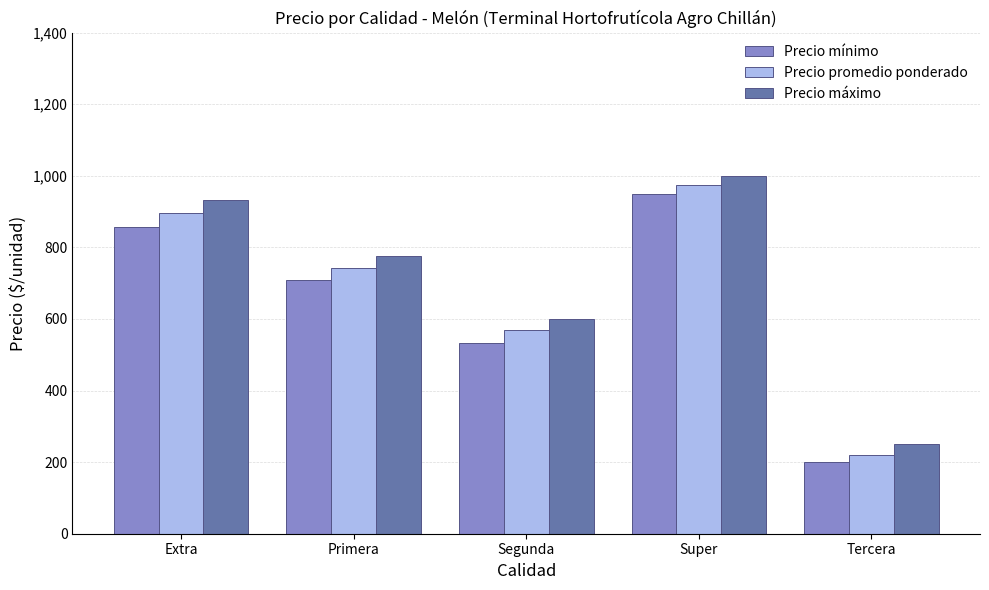

How many series are shown in this chart?

3